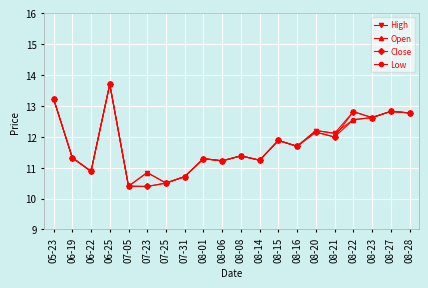

What is the label of the 9th point from the right?

08-14